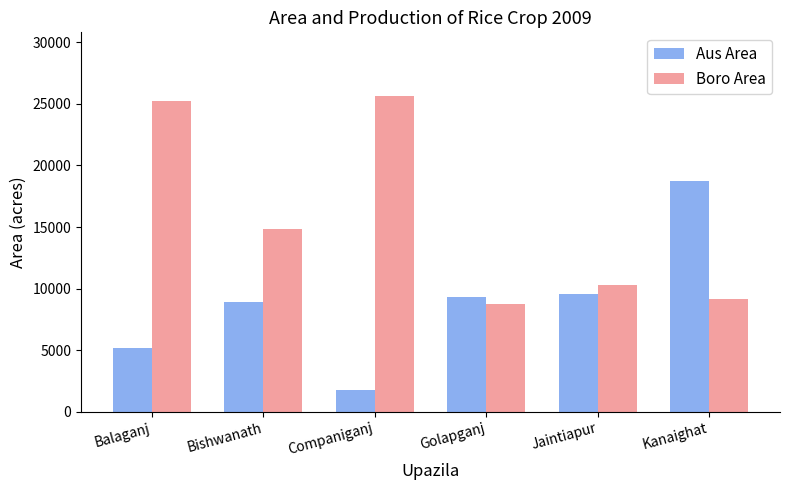

Reading left to right, list all the values displayed in this chart.

Aus Area: 5190	8900	1776	9335	9530	18698
Boro Area: 25208	14830	25677	8730	10280	9139